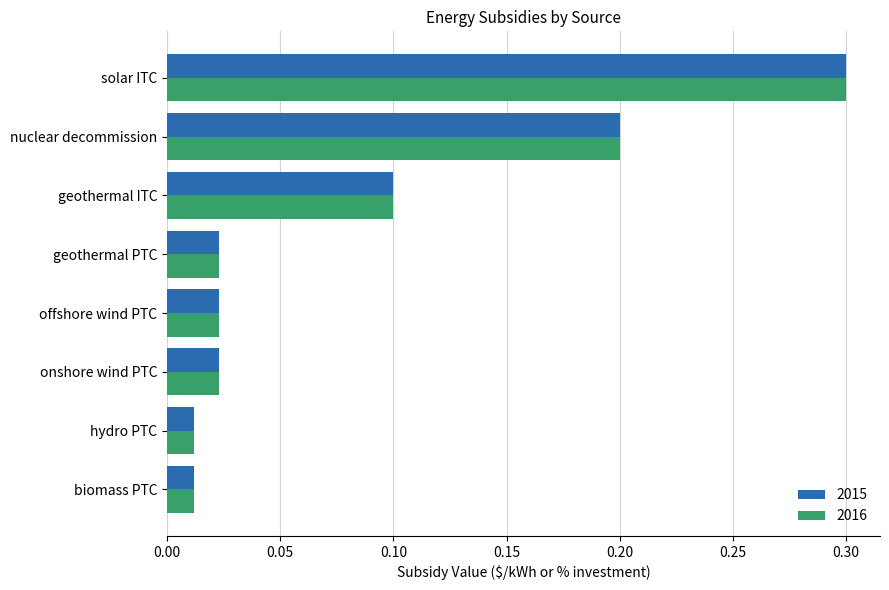

What is the difference between the maximum and minimum values in the 2015 series?

0.3